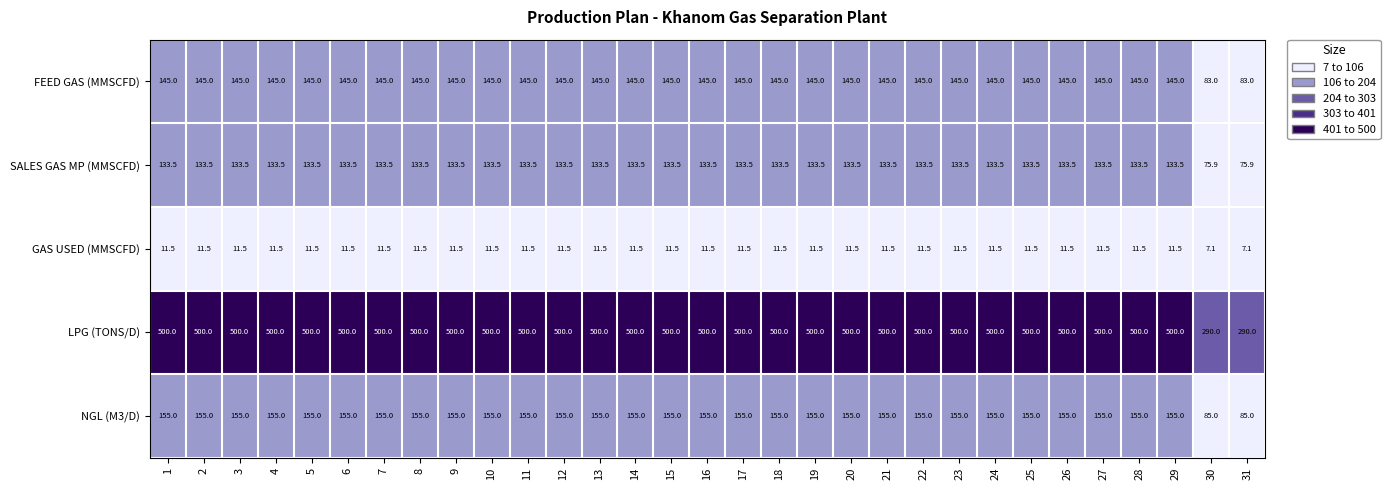

List the series in order of their peak value, lowest first.

GAS USED (MMSCFD), SALES GAS MP (MMSCFD), FEED GAS (MMSCFD), NGL (M3/D), LPG (TONS/D)